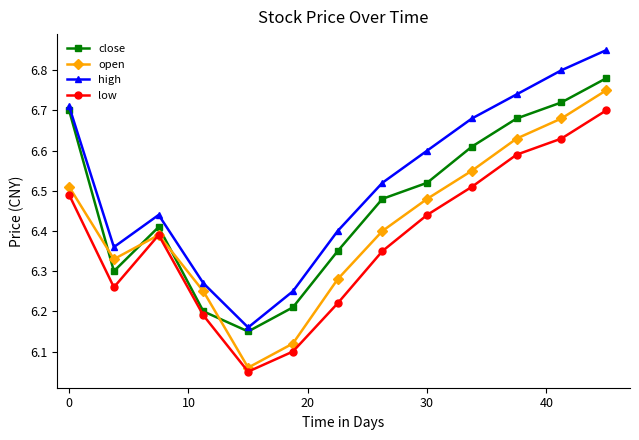

Count the high values in the range 6 to 7.

13